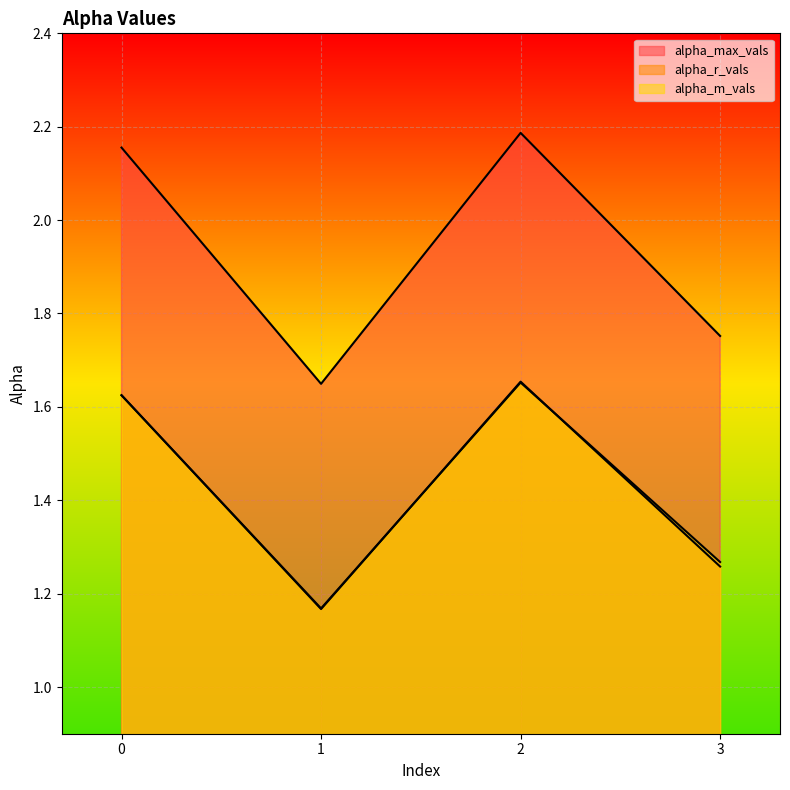

At which label is alpha_r_vals closest to 1?

1